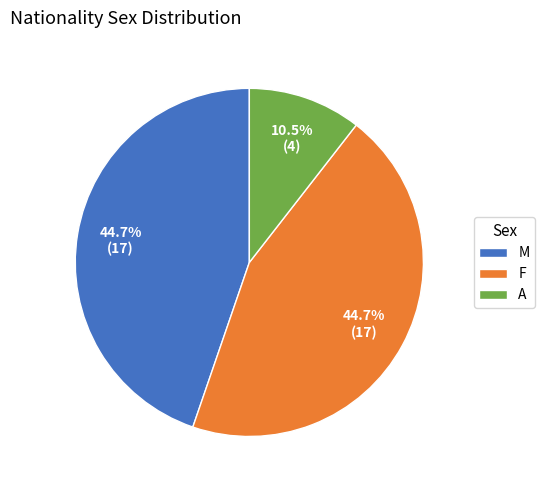

What portion of the pie excludes A?

89.5%